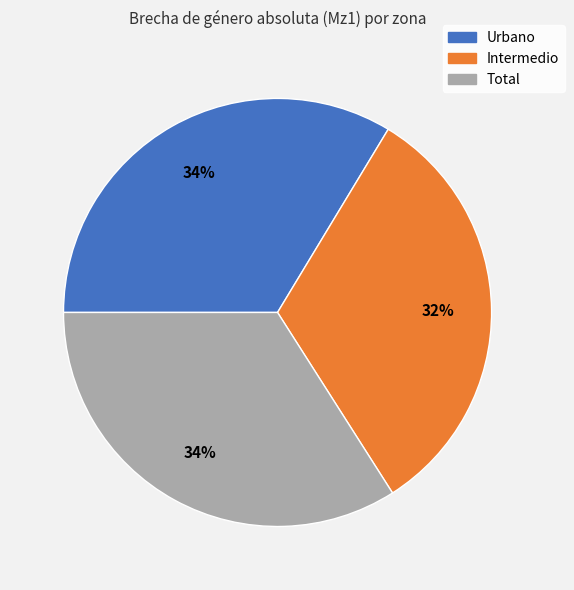

The Urbano slice represents 24% of the pie. True or false?

False